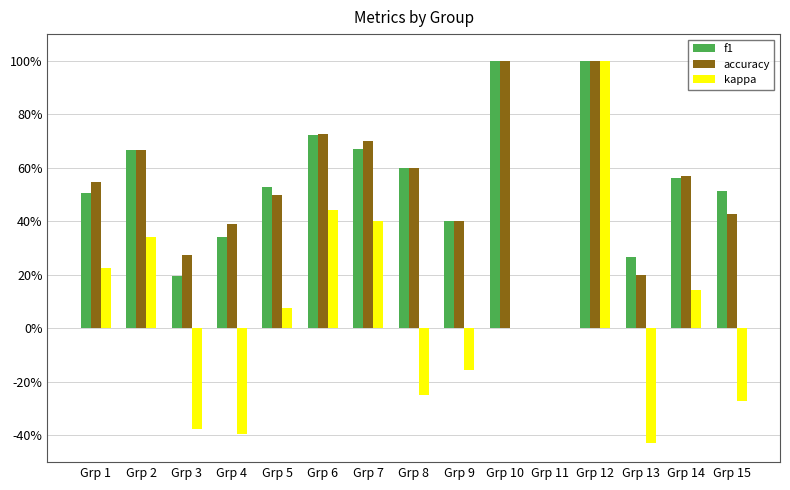

What is the sum of all f1 values?

8.0